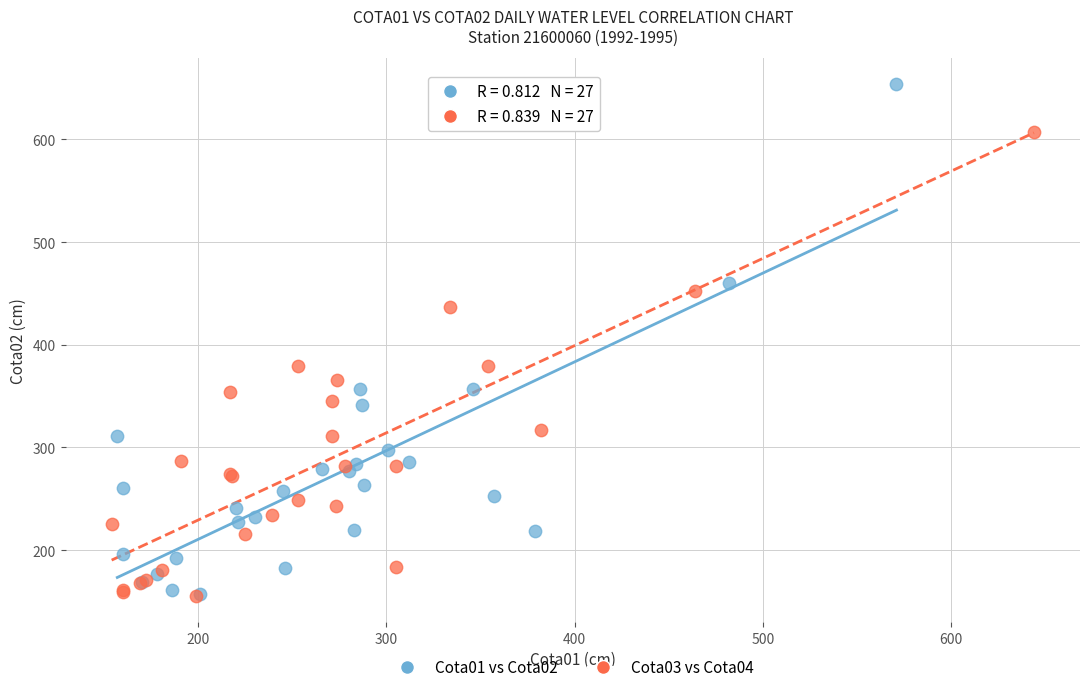

Which series has the largest Y range (max minus min)?

Cota01 vs Cota02